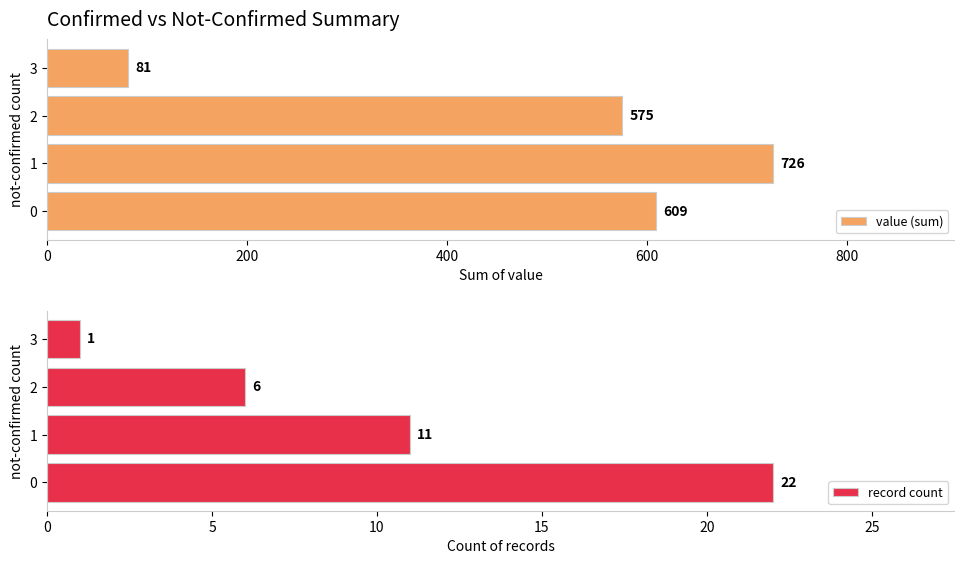

True or false: value (sum) has a value of 726 at 1.

True